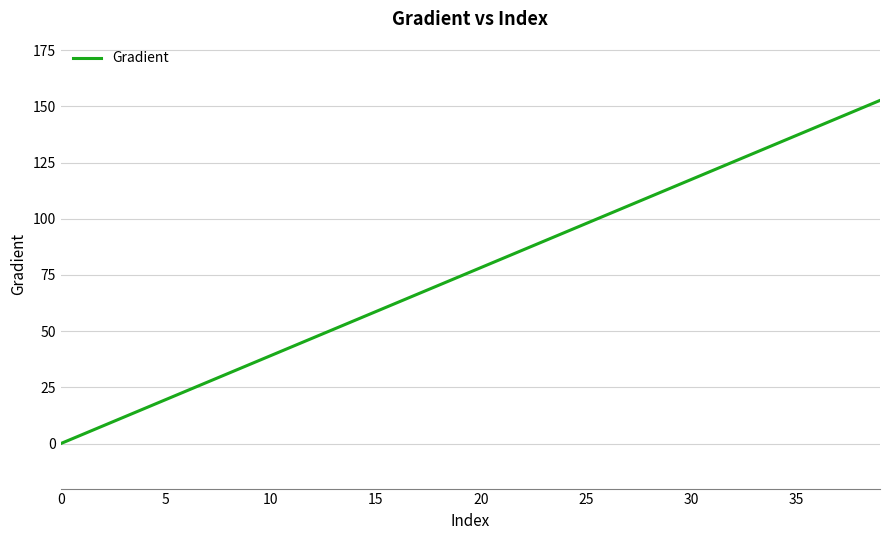

What is the greatest value displayed?

152.6